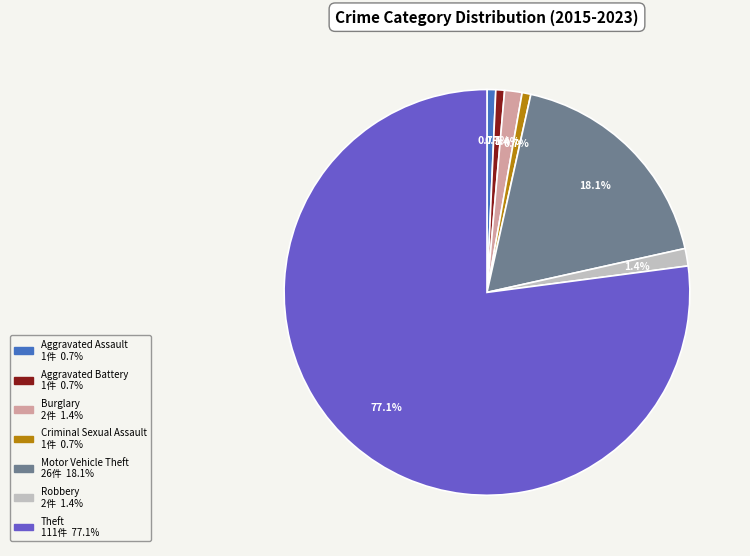

Is there a majority slice in this chart?

Yes